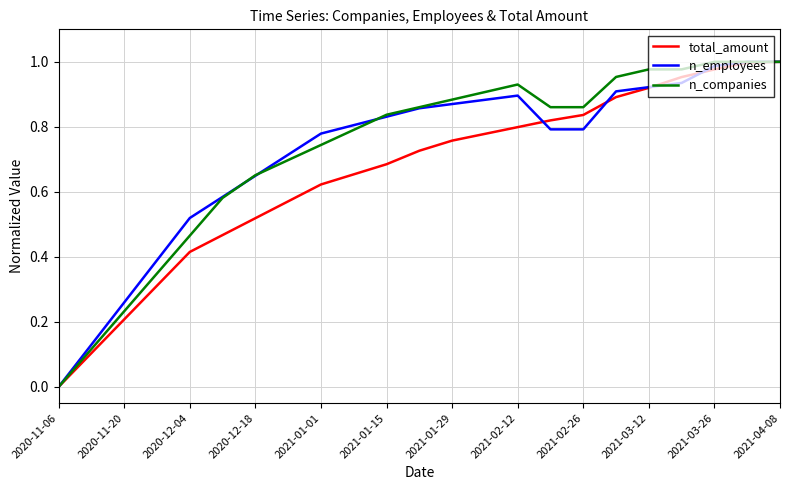

At which category does the chart reach its minimum across all series?

2020-11-06